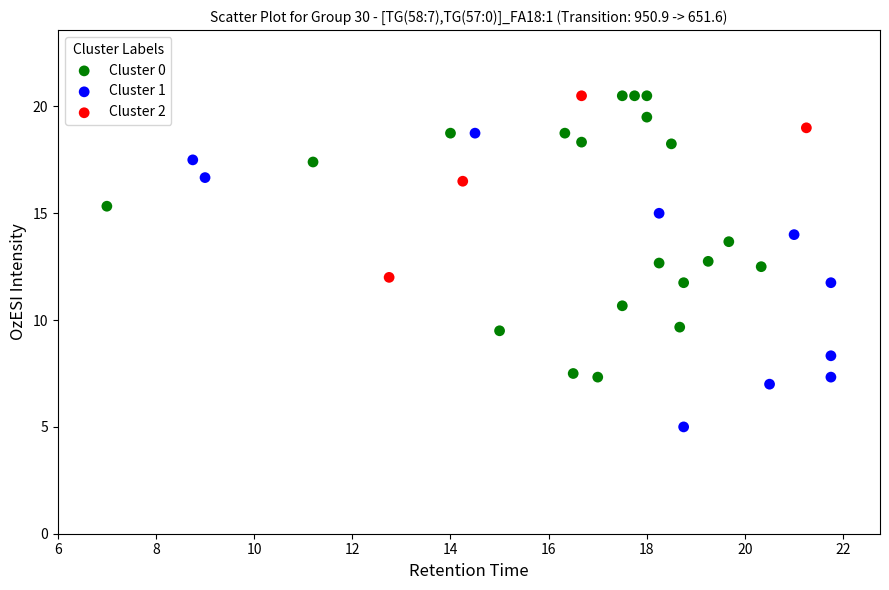

Which series contains the lowest Y value?

Cluster 1